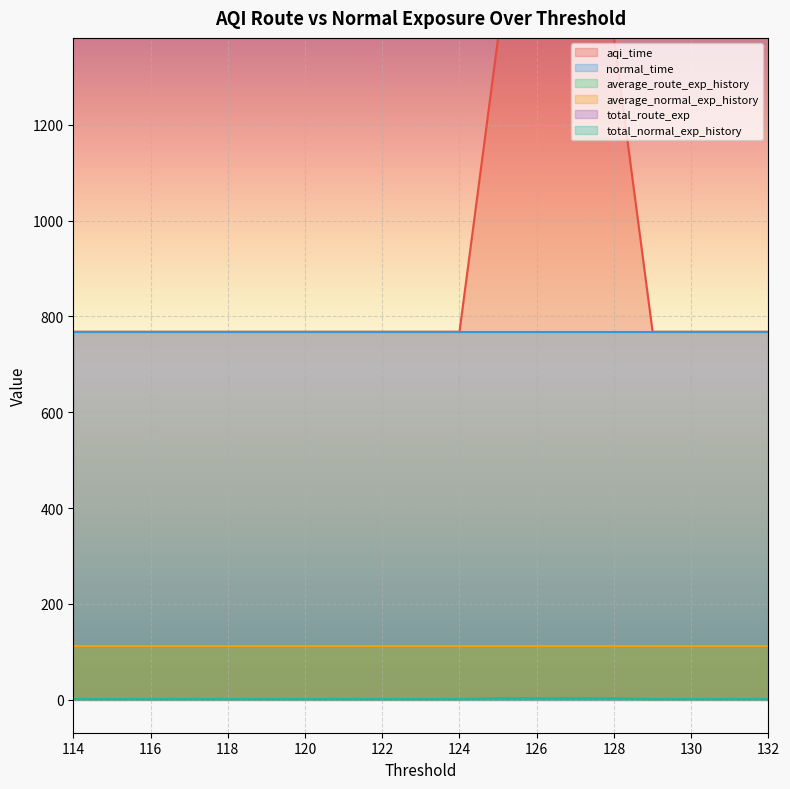

The value of aqi_time at 131 is 112.3. True or false?

True